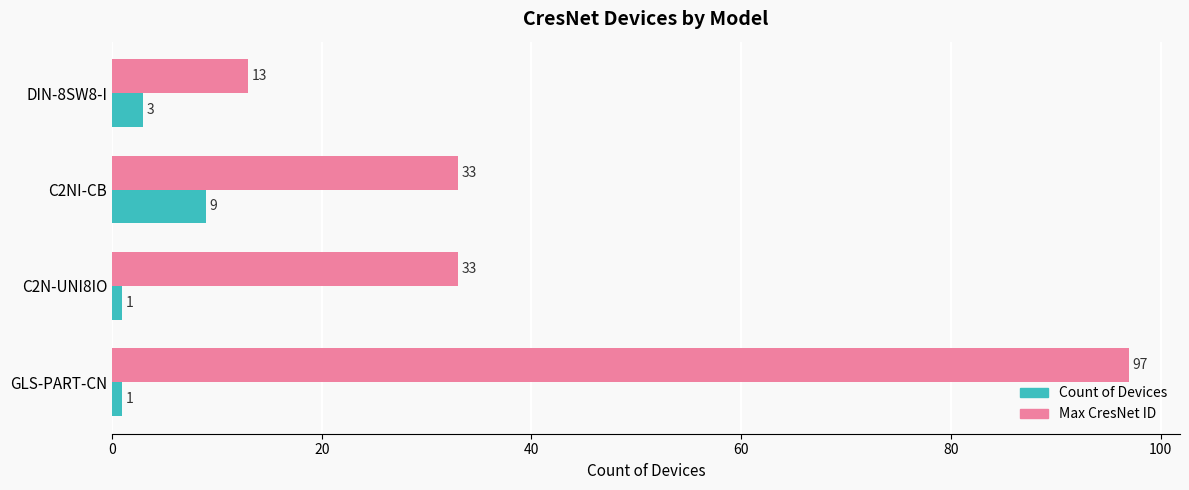

At how many categories does at least one series exceed 11?

4